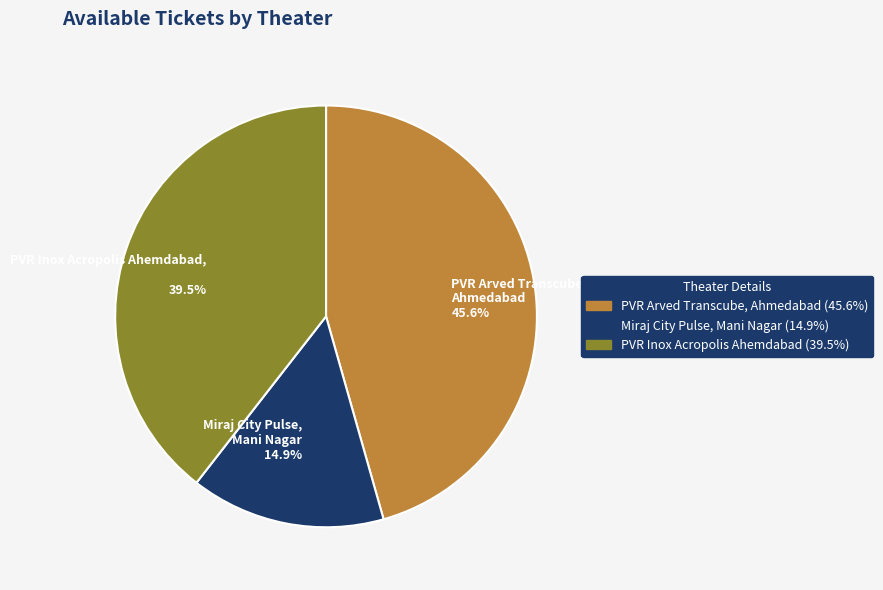

What percentage is the PVR Arved Transcube, Ahmedabad slice, to the nearest percent?

46%